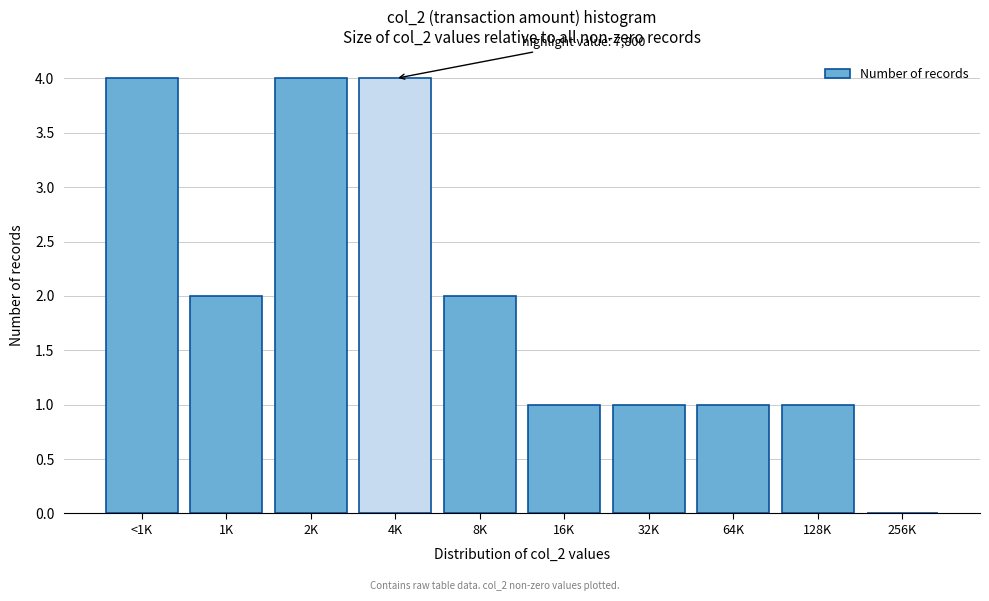

Reading left to right, transcribe all the data shown in this chart.

<1K=4	1K=2	2K=4	4K=4	8K=2	16K=1	32K=1	64K=1	128K=1	256K=0